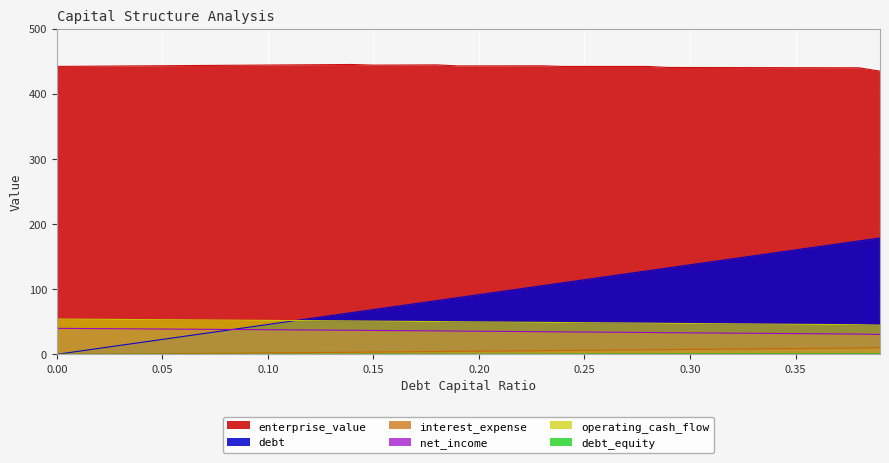

Where is debt nearest to the value 89?

0.19